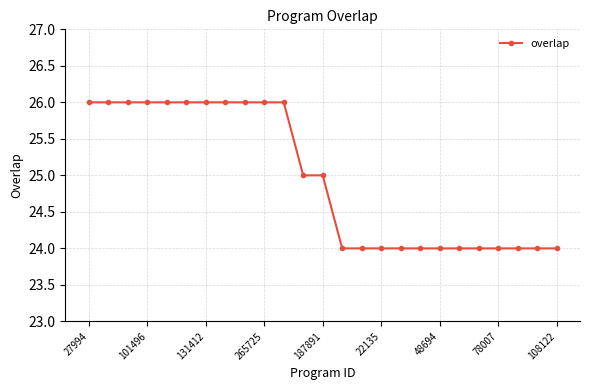

Reading left to right, what are all the values shown in this chart?

26	26	26	26	26	26	26	26	26	26	26	25	25	24	24	24	24	24	24	24	24	24	24	24	24